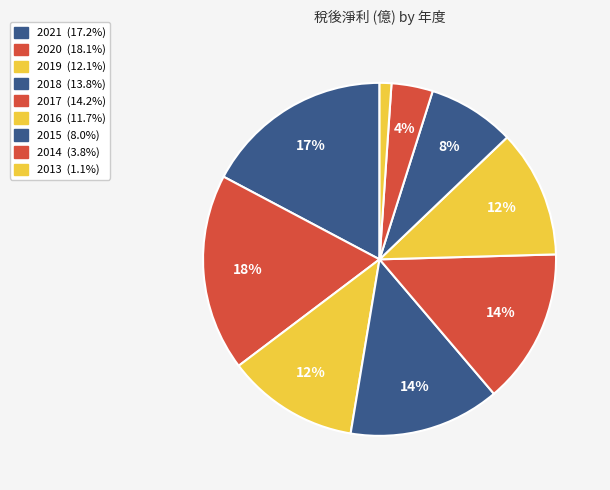

How many segments does this pie chart have?

9